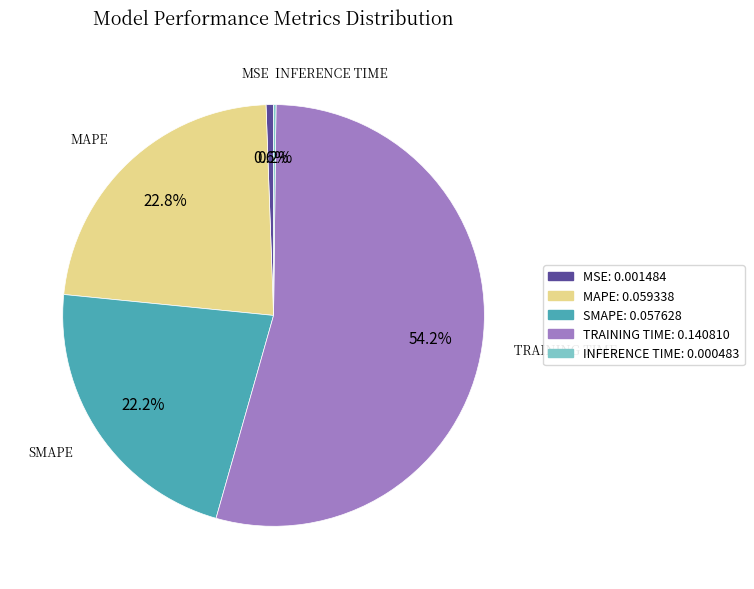

Is there a majority slice in this chart?

Yes